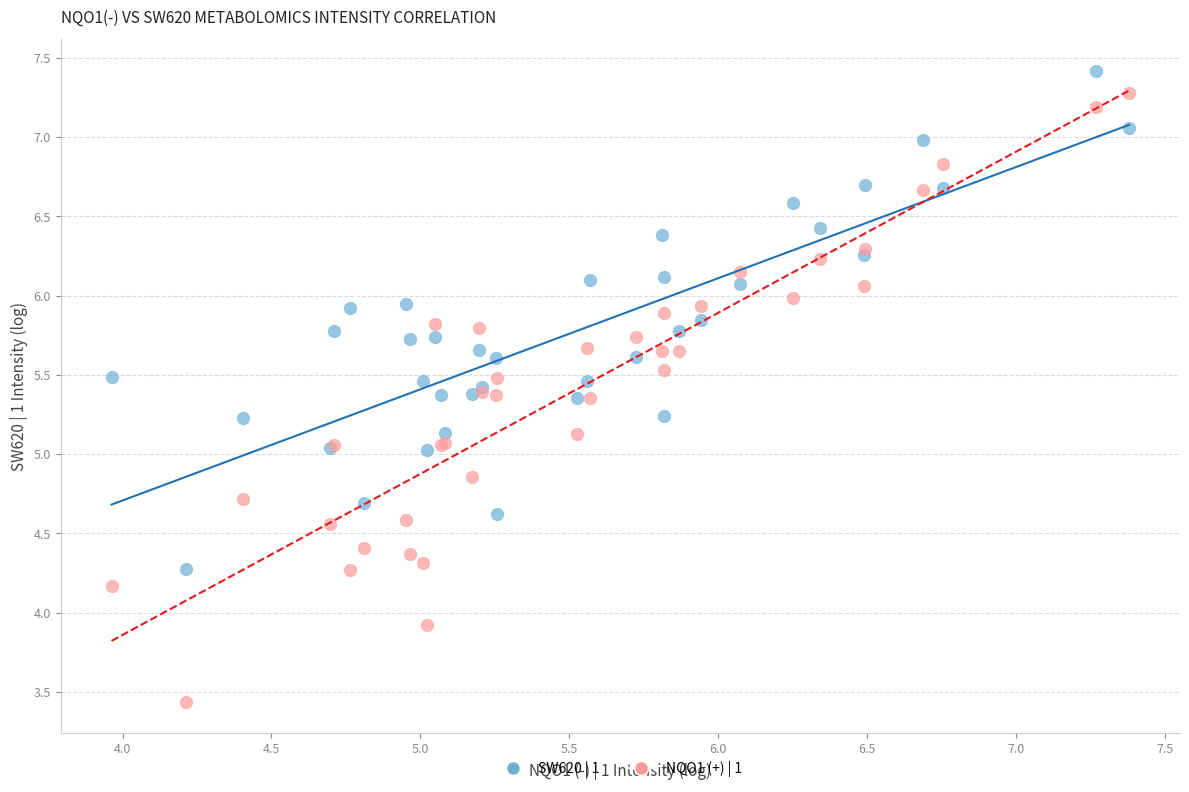

Which series has the widest spread of Y values?

NQO1 (+) | 1